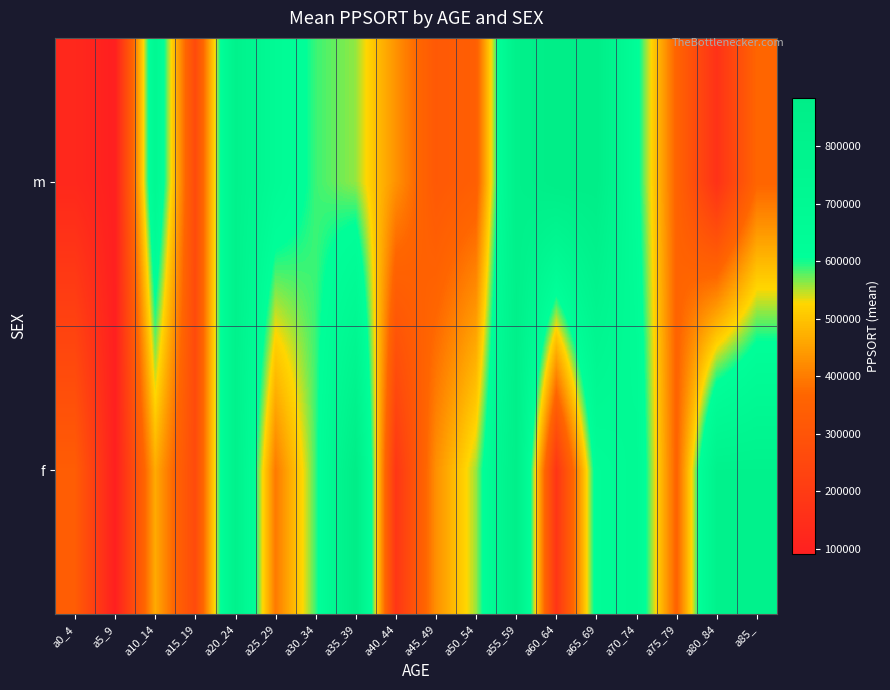

At how many categories does at least one series exceed 445210?

12